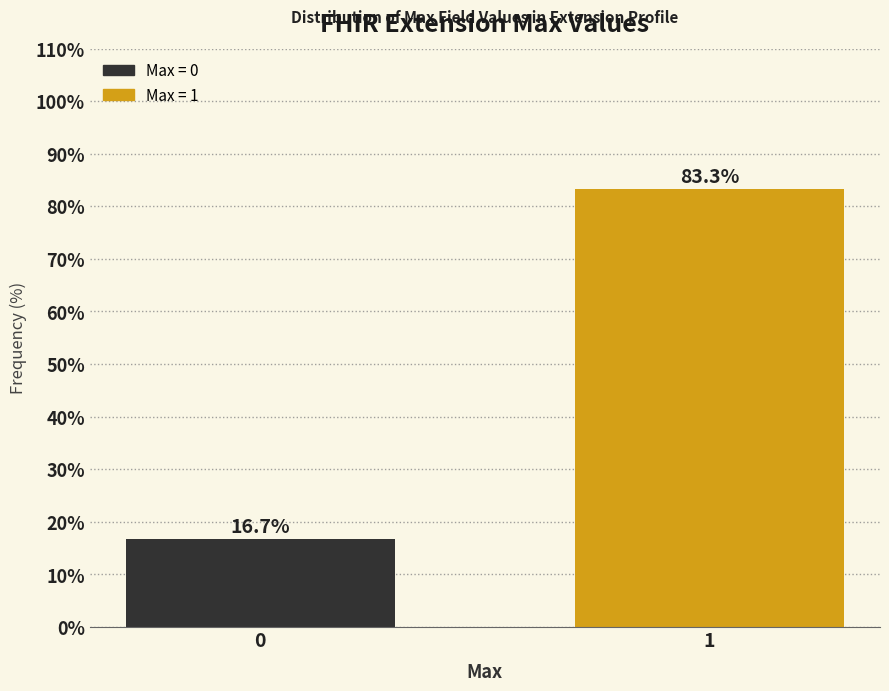

Reading right to left, transcribe all the data shown in this chart.

1=83.3	0=16.7